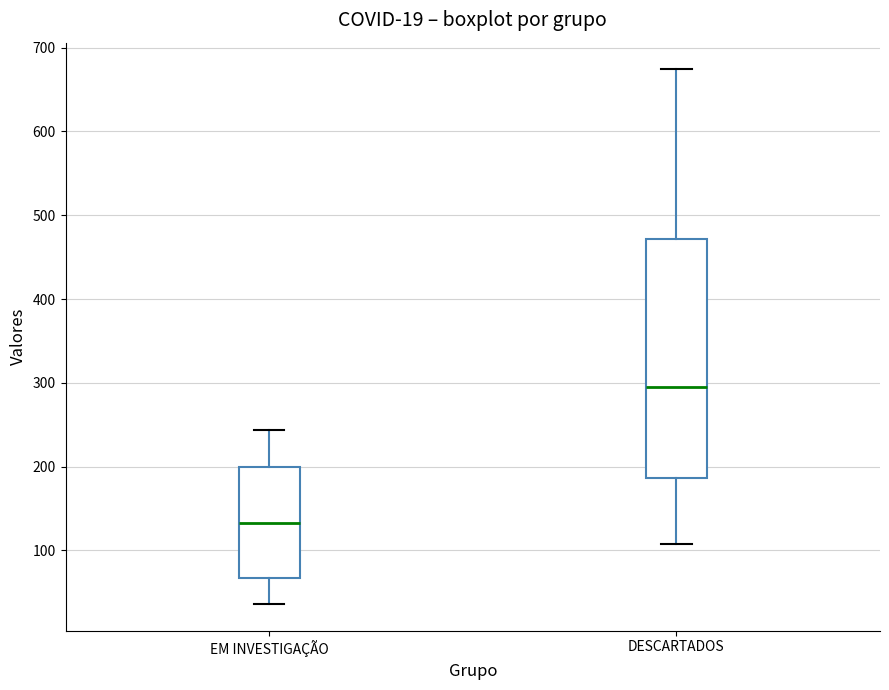

Which box has the highest median line?

DESCARTADOS